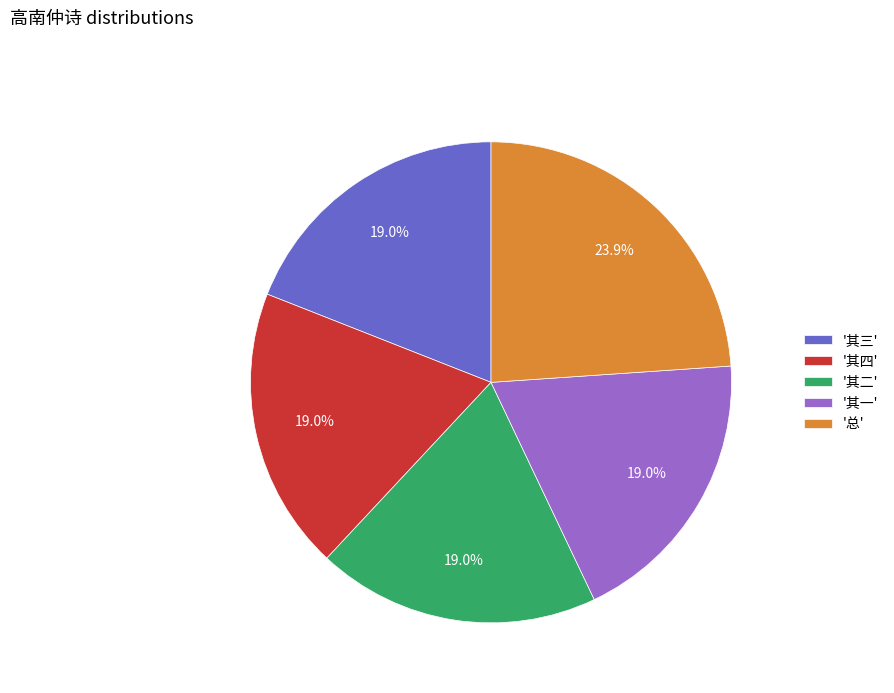

Is there any slice that represents more than half of the pie?

No